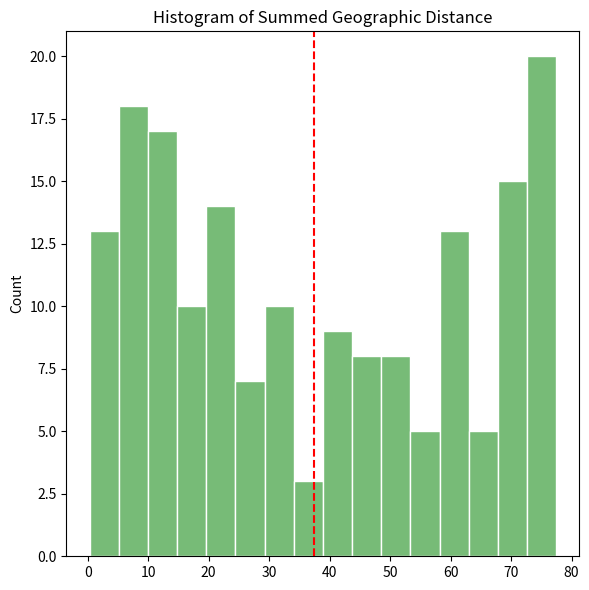

What is the height of the bar covering 15 to 20 on the x-axis? Neither the bar edges nor the heights are printed on the chart, so give them approximately, as read against the axes.

10